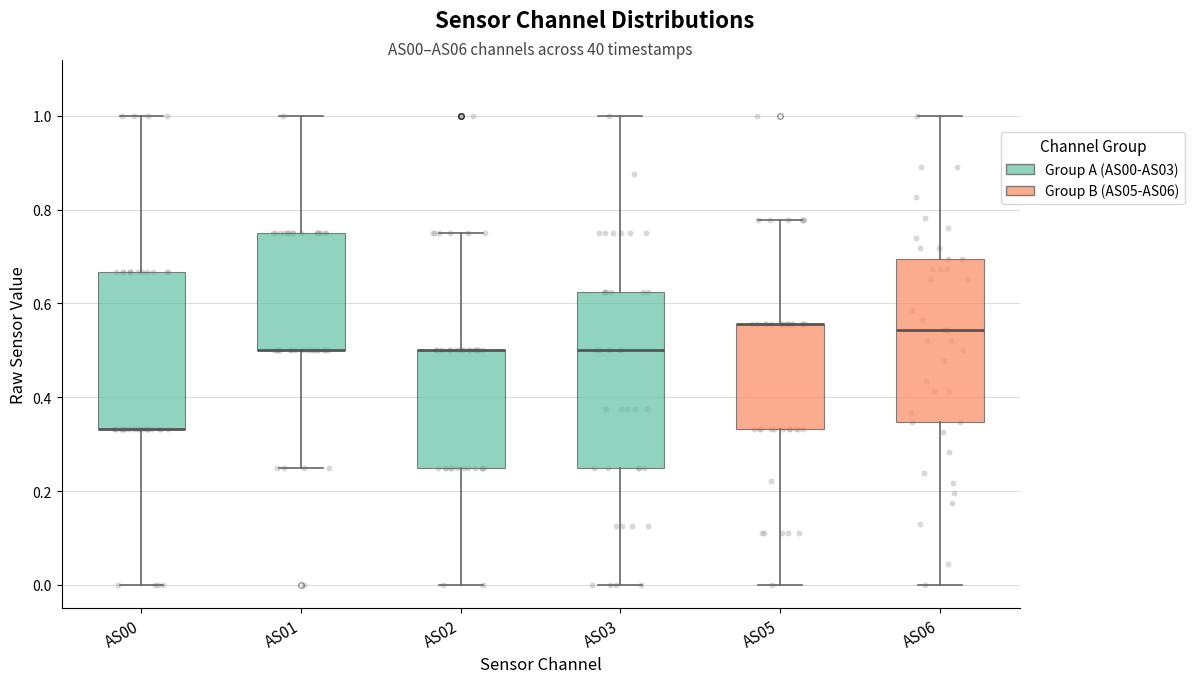

Reading left to right, transcribe this box plot: for each box, give where its median line is, the range the box spans, and where its two whiskers end, as read against the y-axis. The values are not printed on the chart, so give them approximately, as read against the axis.

AS00: median 0.34 (drawn on the box's lower edge), box 0.34 to 0.66, whiskers 0.00 to 1.00
AS01: median 0.50 (drawn on the box's lower edge), box 0.50 to 0.76, whiskers 0.26 to 1.00
AS02: median 0.50 (drawn on the box's upper edge), box 0.26 to 0.50, whiskers 0.00 to 0.76
AS03: median 0.50, box 0.26 to 0.62, whiskers 0.00 to 1.00
AS05: median 0.56 (drawn on the box's upper edge), box 0.34 to 0.56, whiskers 0.00 to 0.78
AS06: median 0.54, box 0.34 to 0.70, whiskers 0.00 to 1.00